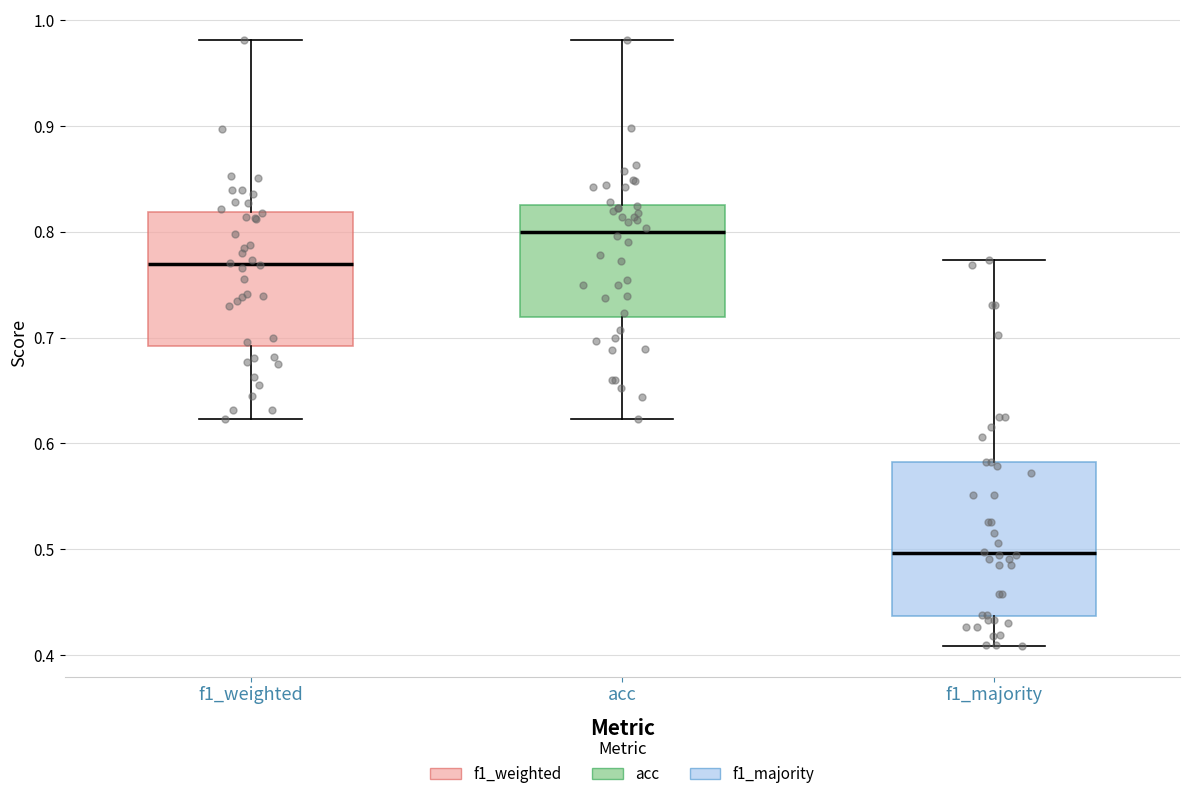

Reading left to right, transcribe this box plot: for each box, give where its median line is, the range the box spans, and where its two whiskers end, as read against the y-axis. The values are not printed on the chart, so give them approximately, as read against the axis.

f1_weighted: median 0.77, box 0.69 to 0.82, whiskers 0.62 to 0.98
acc: median 0.80, box 0.72 to 0.83, whiskers 0.62 to 0.98
f1_majority: median 0.50, box 0.44 to 0.58, whiskers 0.41 to 0.77